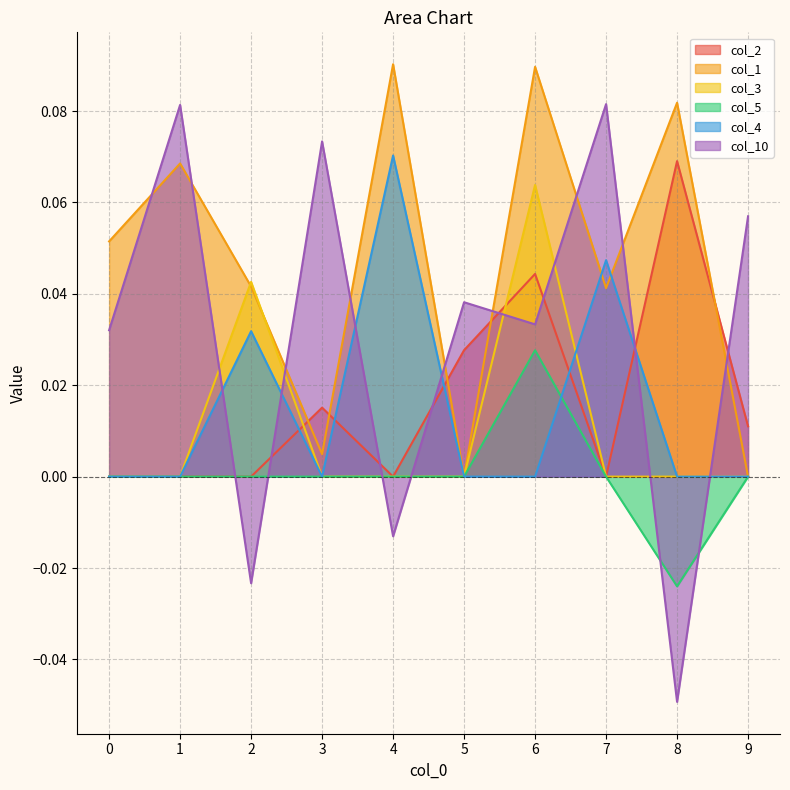

Is it true that col_10 equals 0.1 at 7?

False